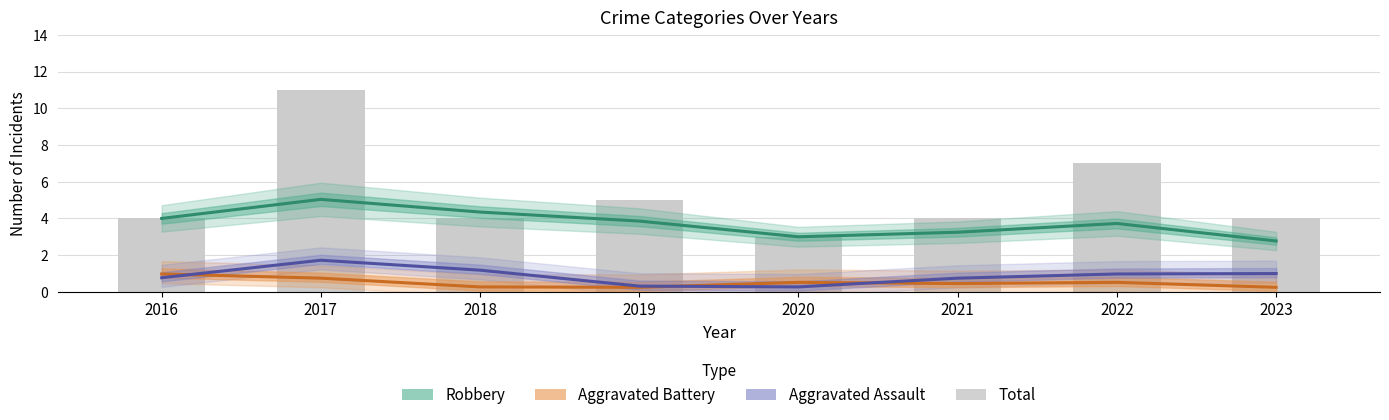

Where is Aggravated Assault nearest to the value 0?

2020